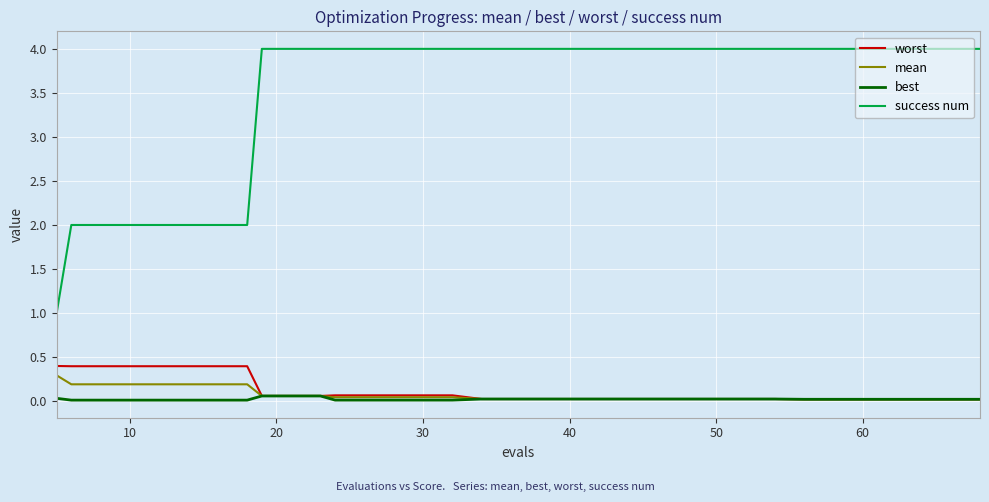

True or false: best and success num cross at least once.

False